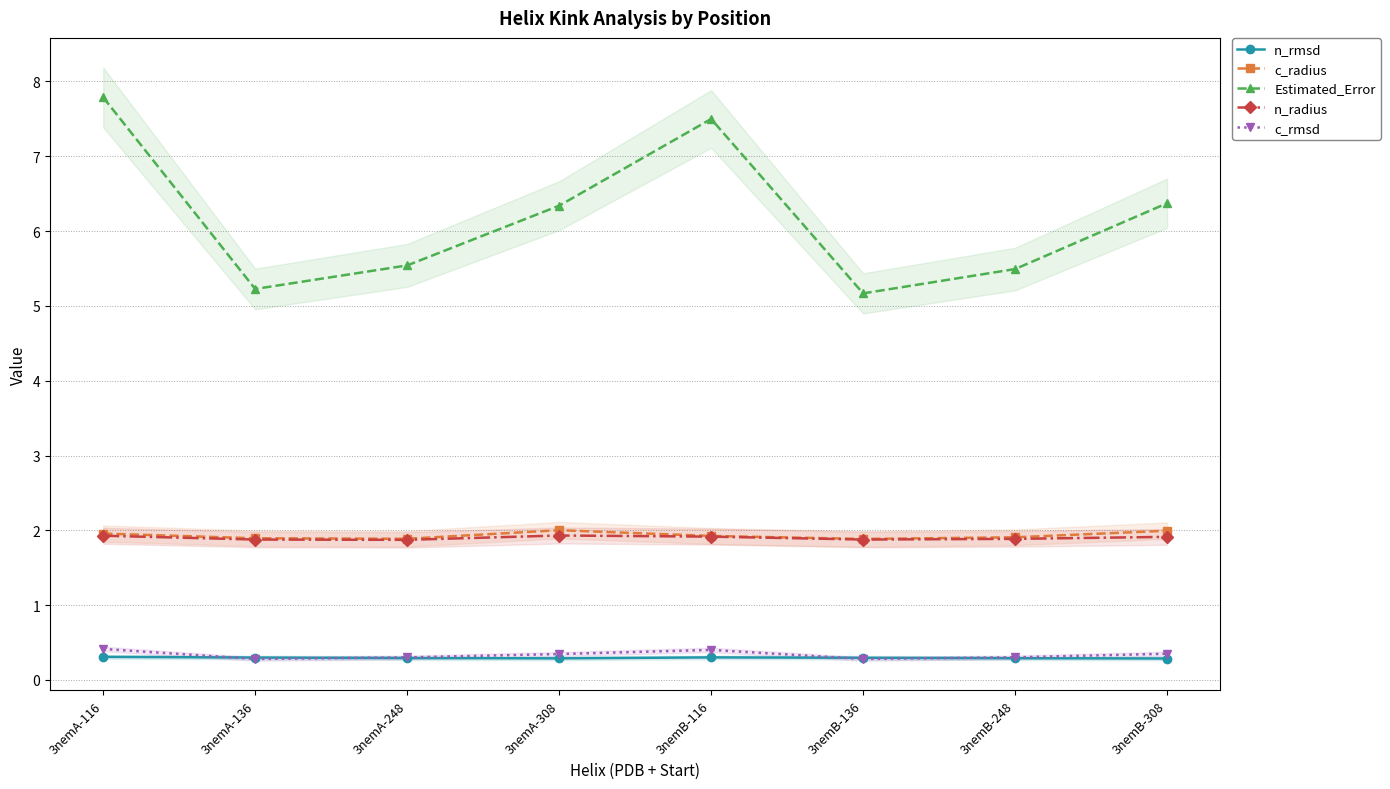

What is the maximum value shown in the chart?

7.8